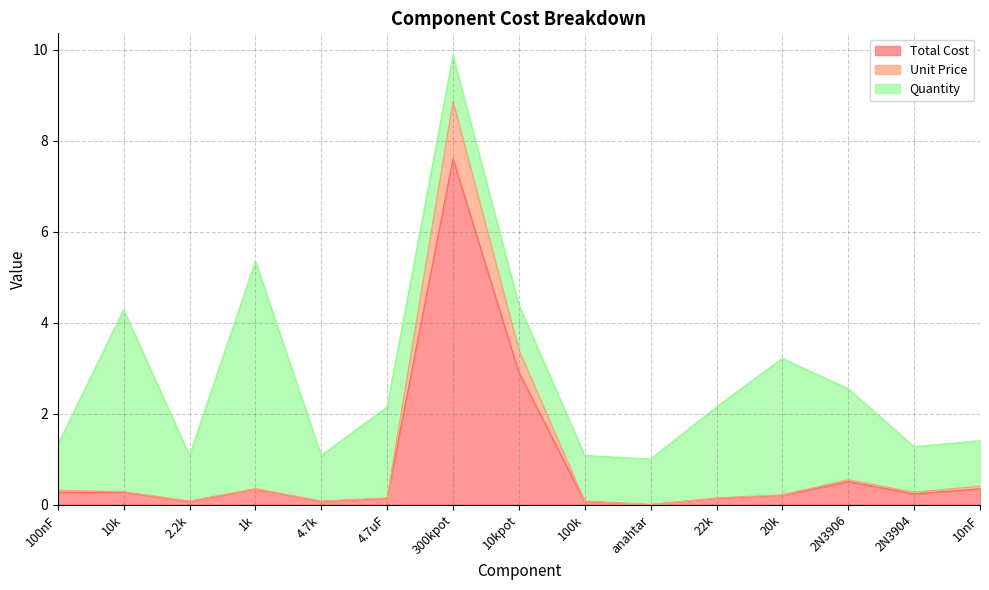

What is the maximum value for Total Cost?

7.6